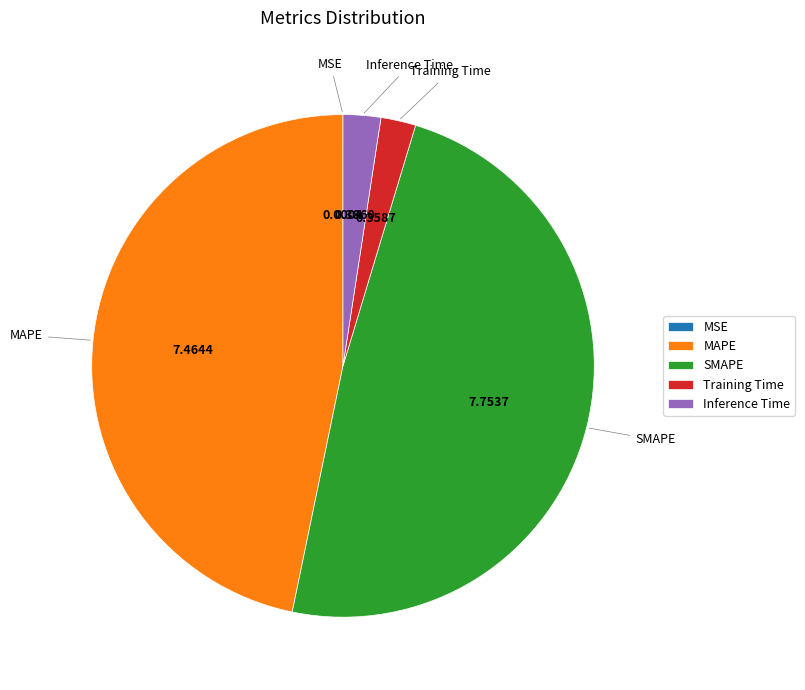

Is there any slice that represents more than half of the pie?

No